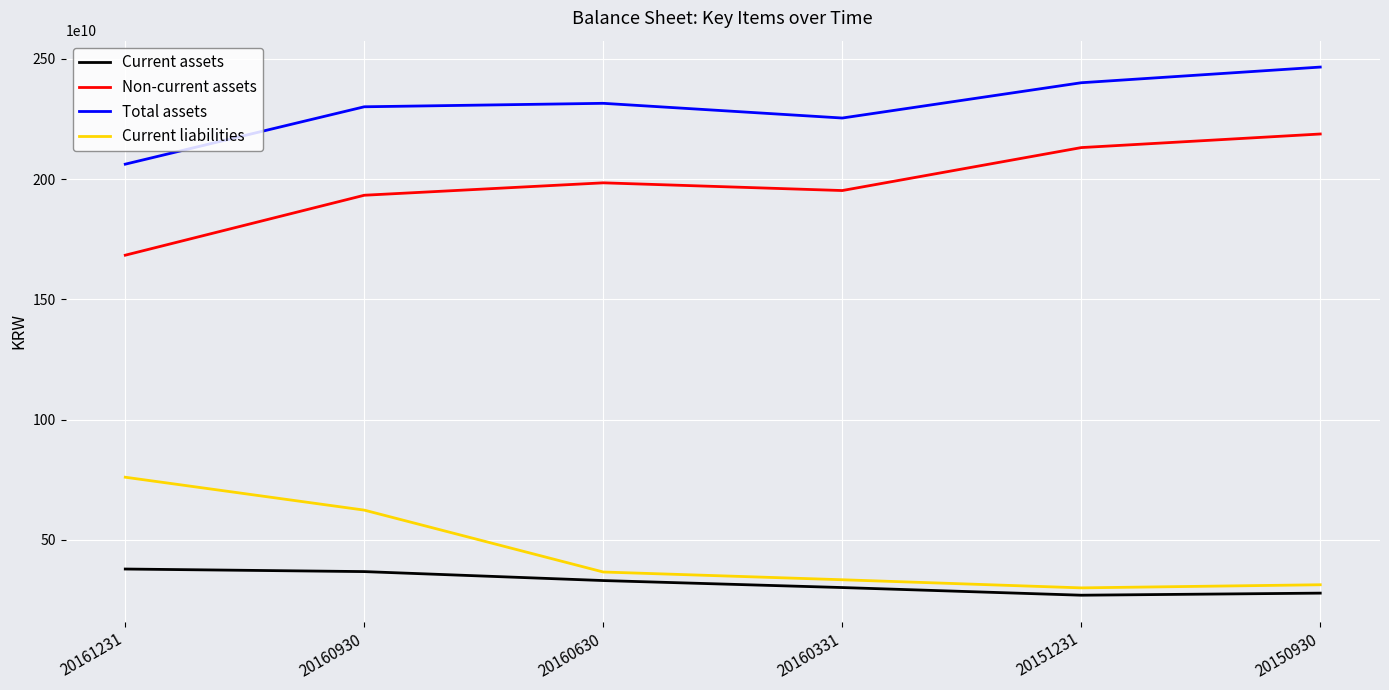

What is the difference between the maximum and minimum values in the Non-current assets series?

503961879529